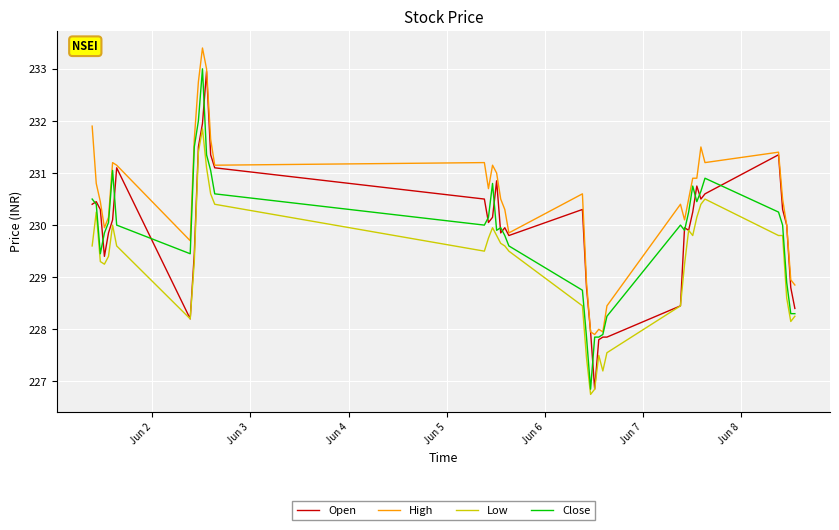

What is the maximum value for High?

233.4